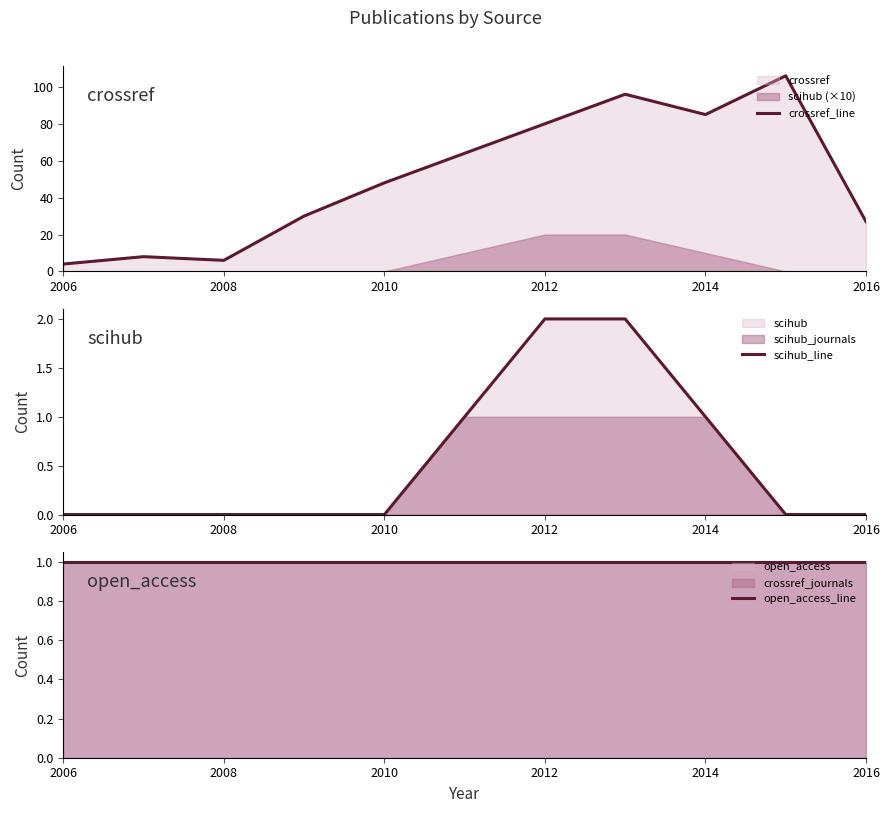

Where is open_access_line nearest to the value 1?

2006